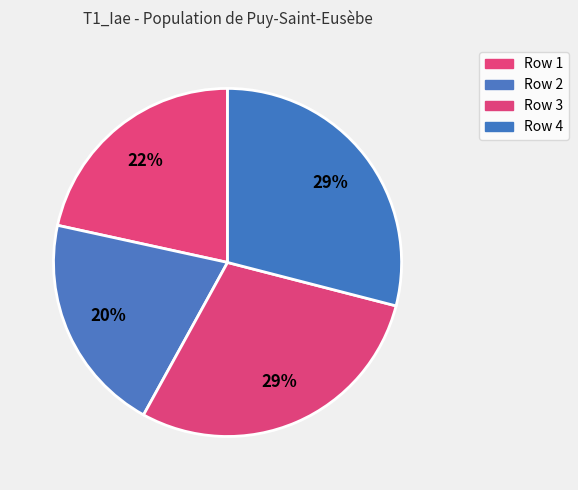

How many segments does this pie chart have?

4